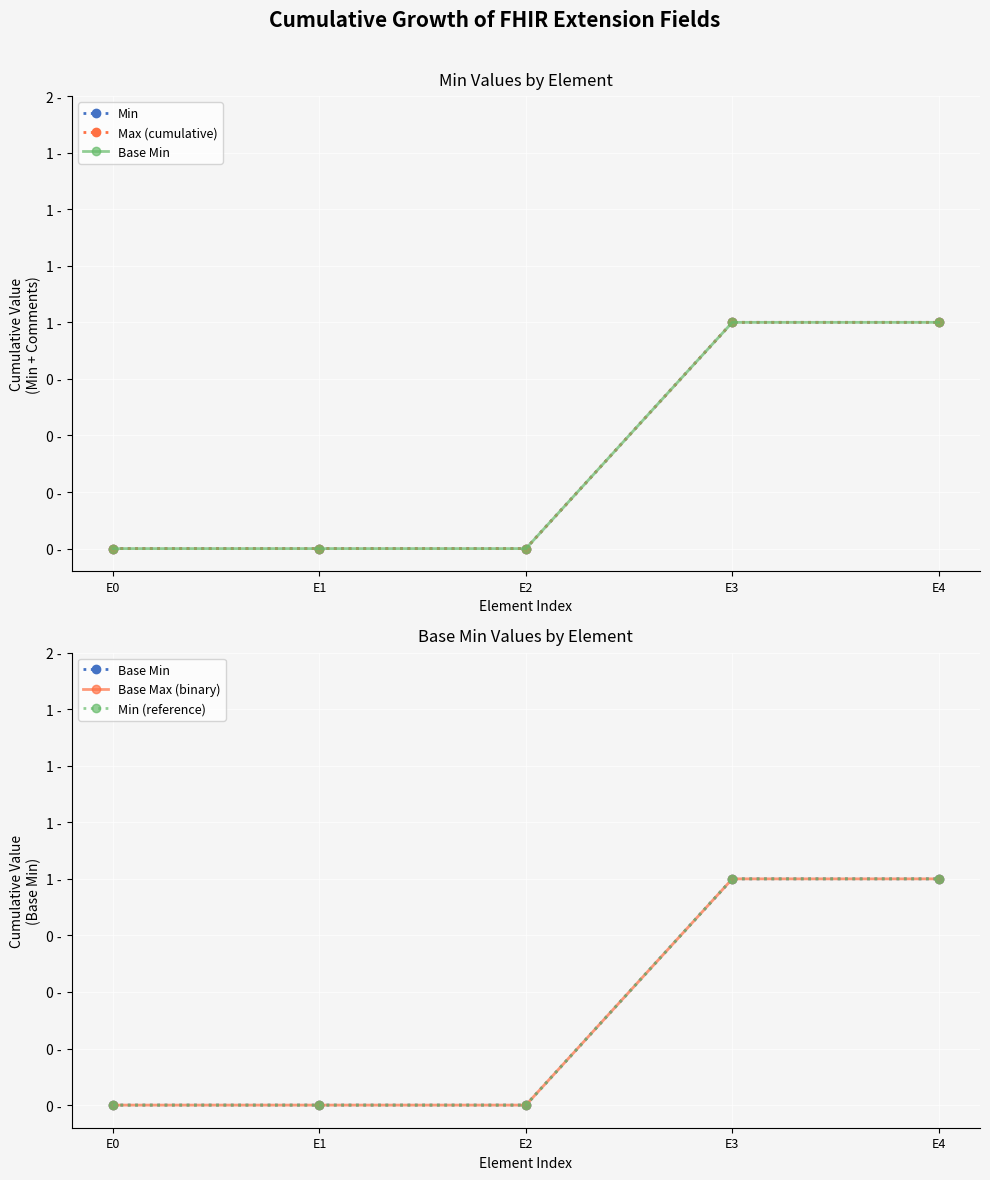

Which label corresponds to the smallest value in the chart?

E0